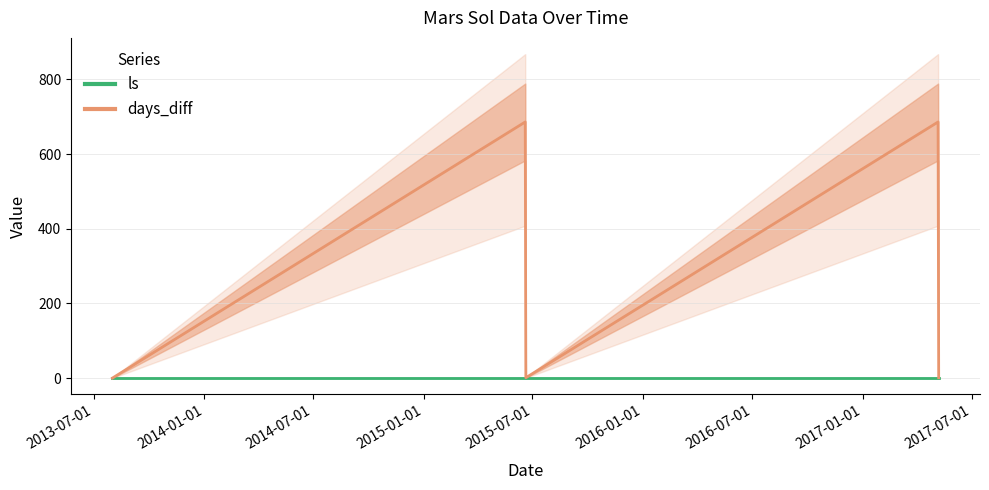

True or false: days_diff and ls cross at least once.

False